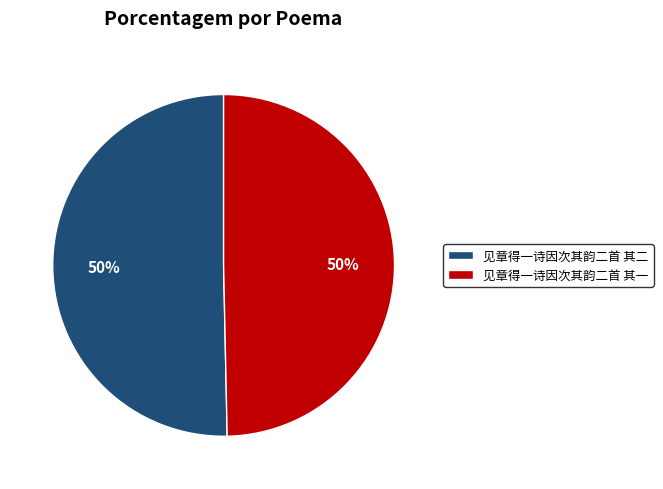

Do 见章得一诗因次其韵二首 其二 and 见章得一诗因次其韵二首 其一 together represent more than half of the pie?

Yes